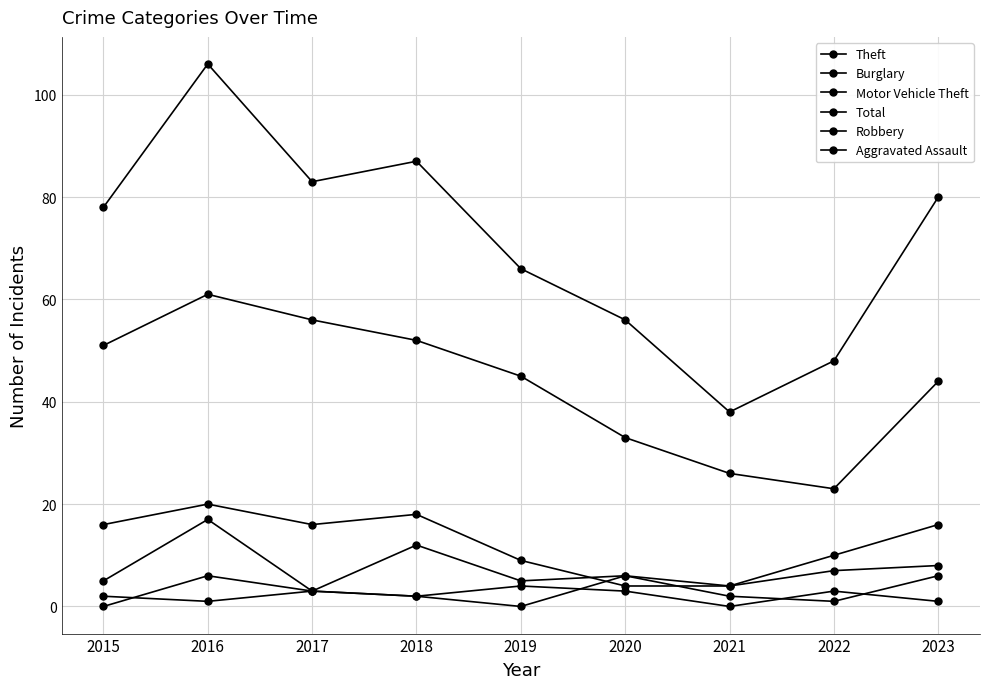

What is the sum of all Aggravated Assault values?

19